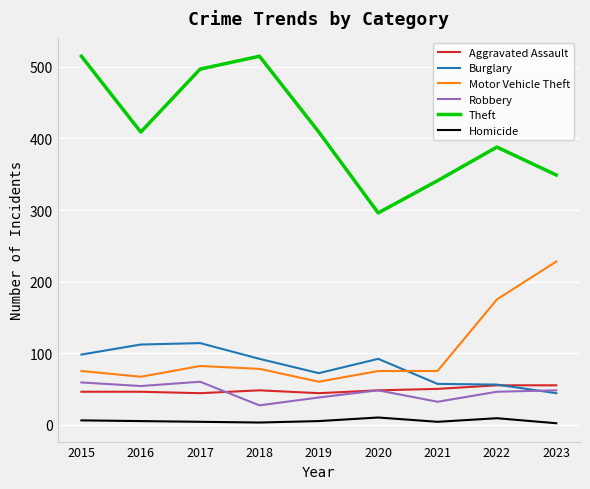

What is the sum of all Aggravated Assault values?

436